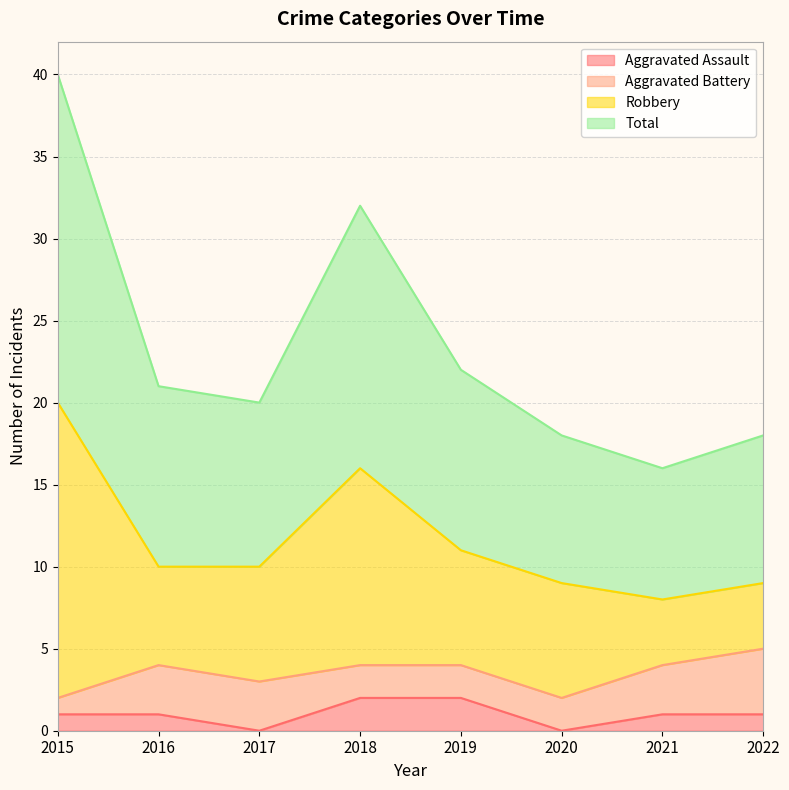

Which series has the largest total across all categories?

Total